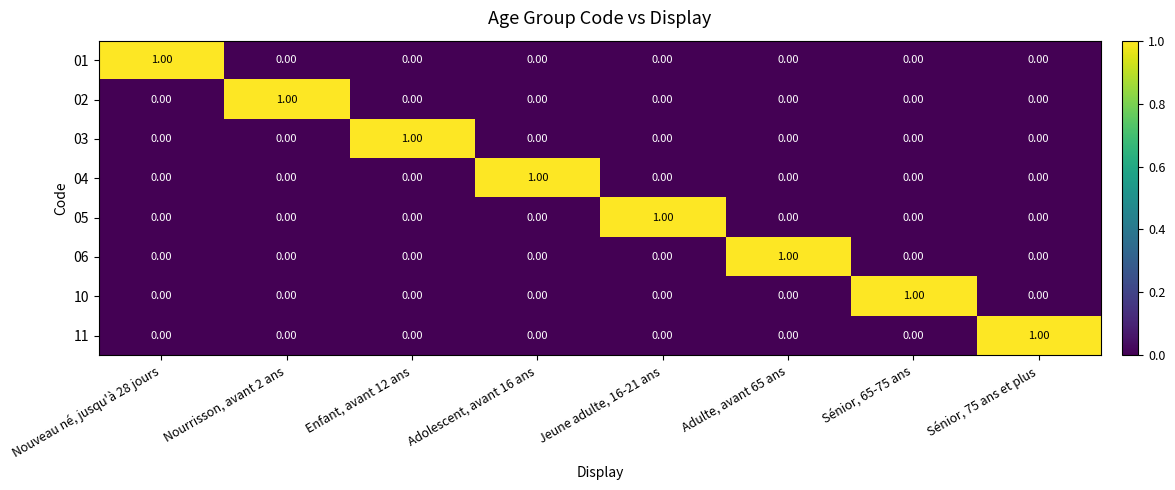

At how many categories does at least one series exceed 0?

8